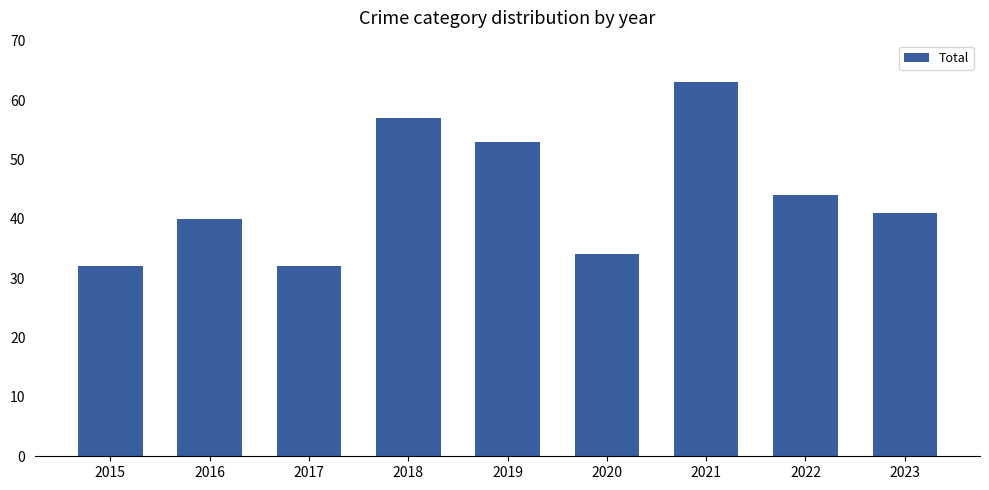

What is the approximate value at 2015, to the nearest 5?

30